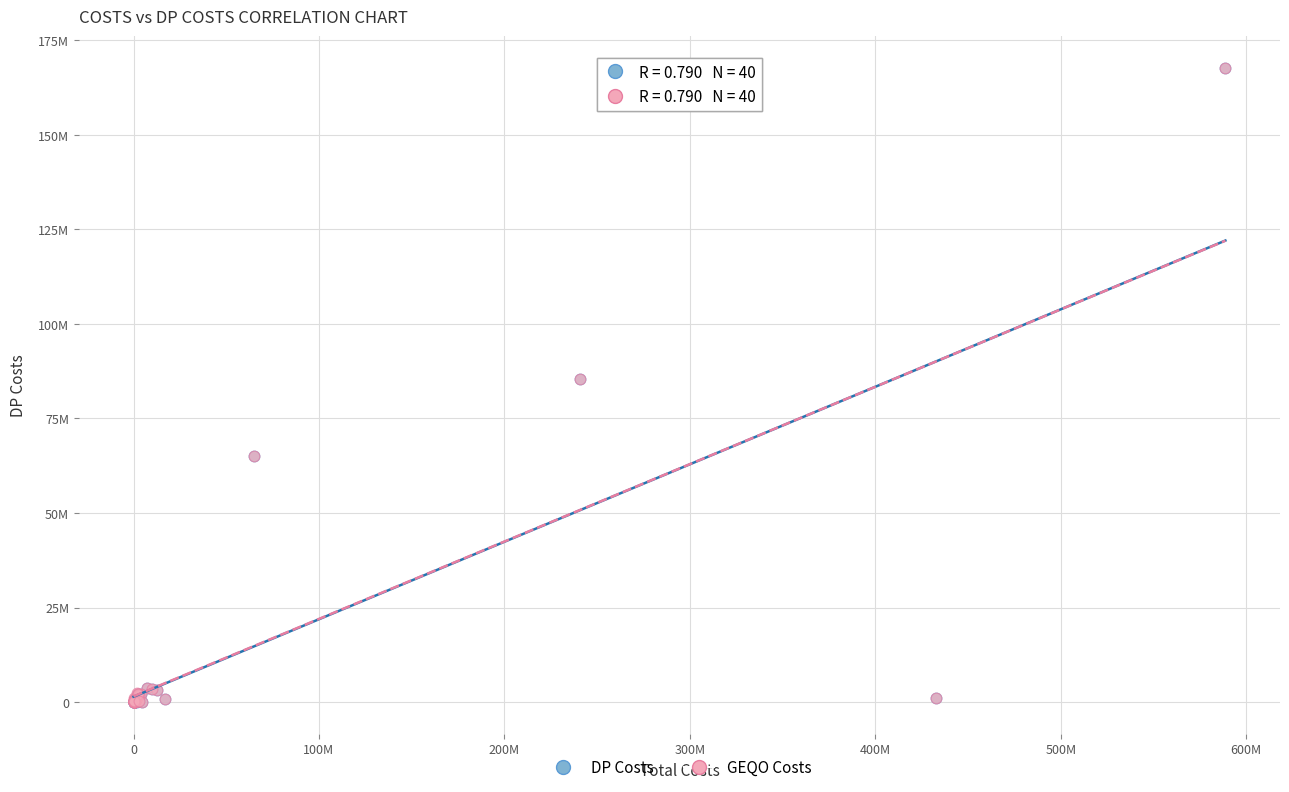

What are all the series names shown in the legend?

DP Costs, GEQO Costs